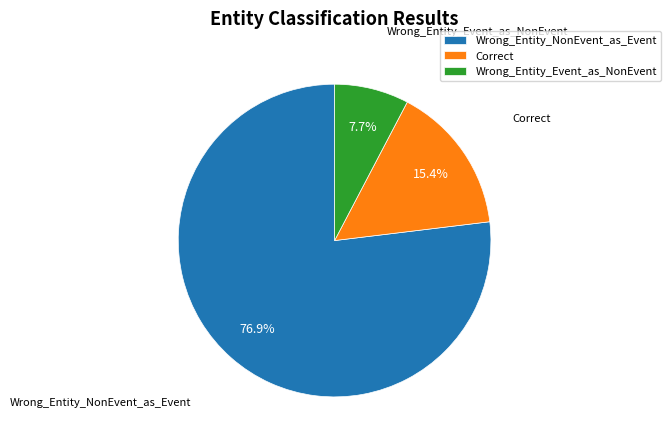

Rank the categories by value from lowest to highest.

Wrong_Entity_Event_as_NonEvent, Correct, Wrong_Entity_NonEvent_as_Event